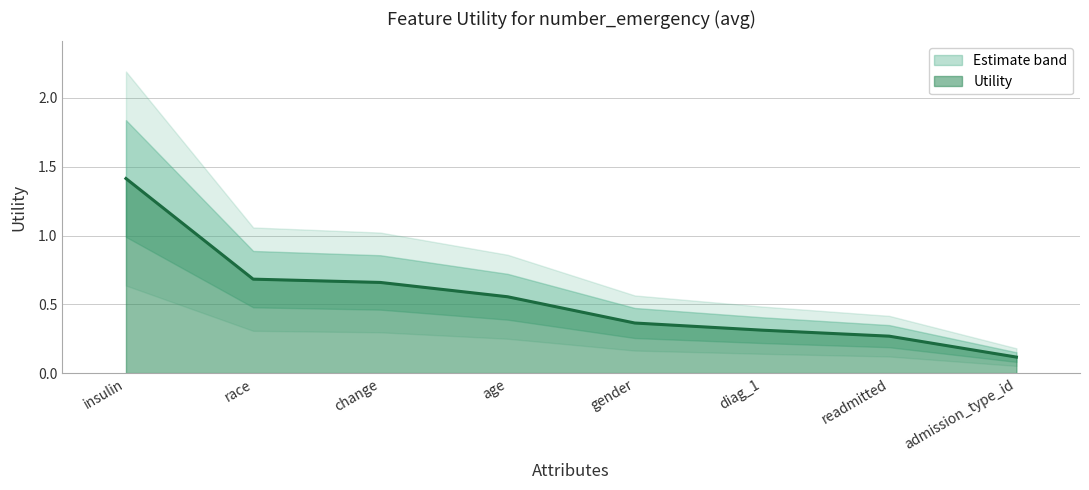

What position from the right is gender?

4